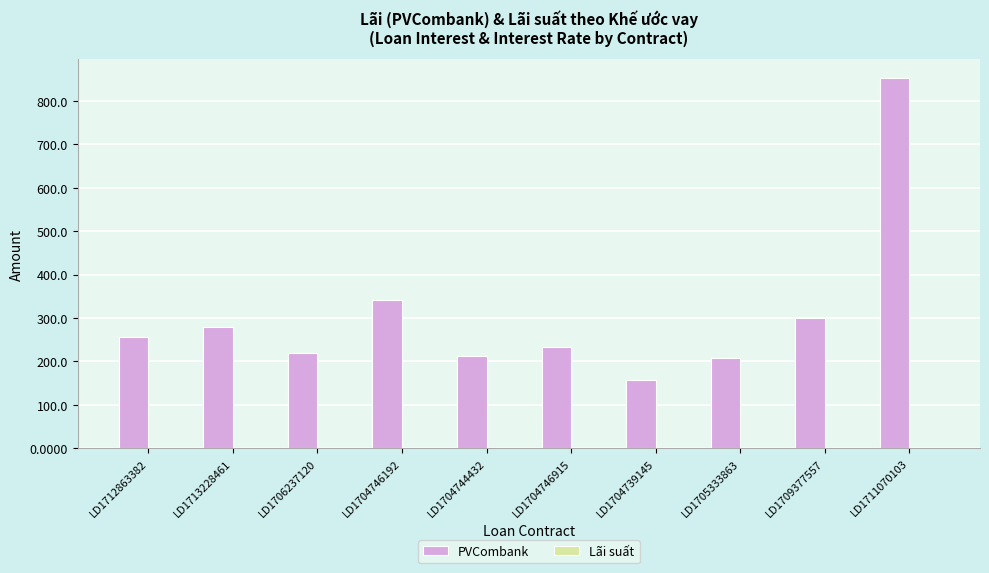

At which label does PVCombank reach its peak?

LD1711070103